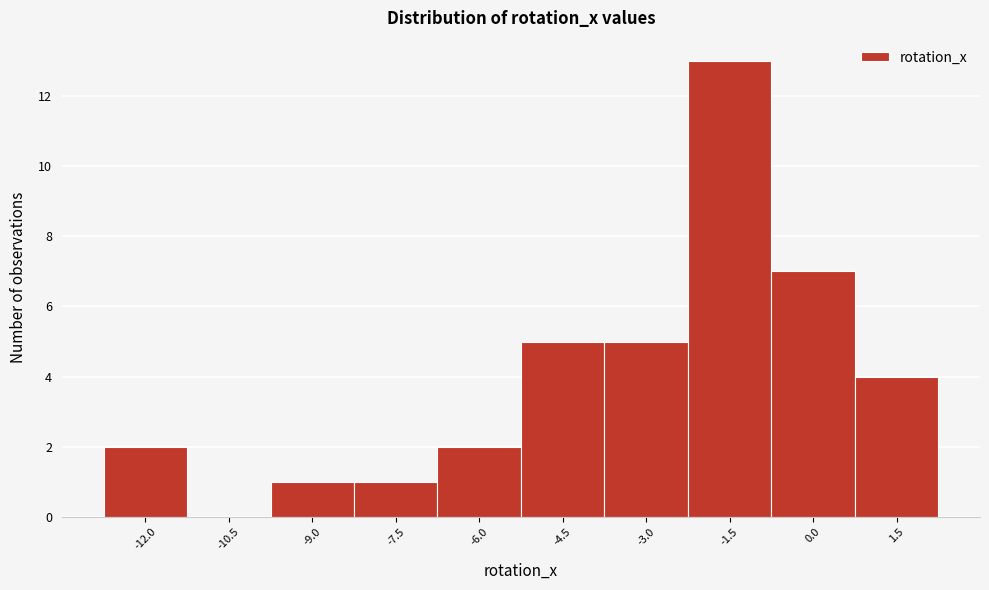

Reading left to right, extract all data points from this chart.

-12.0=2	-10.5=0	-9.0=1	-7.5=1	-6.0=2	-4.5=5	-3.0=5	-1.5=13	0.0=7	1.5=4